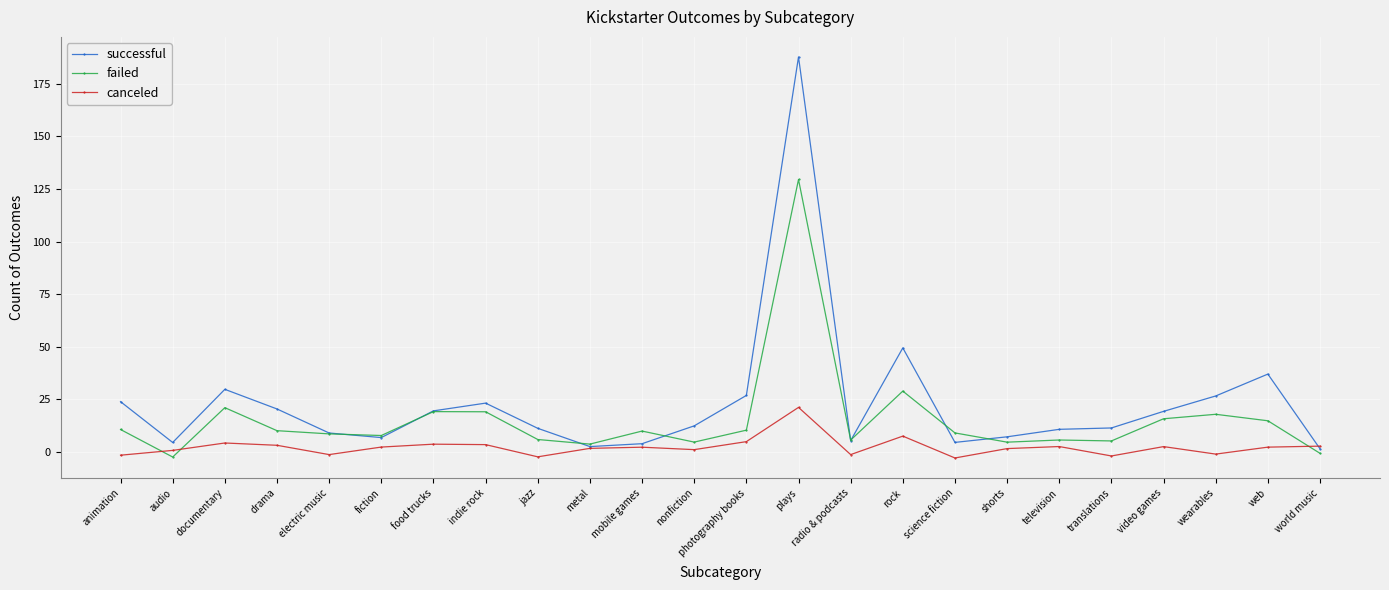

What is the average value of the canceled series?

2.3